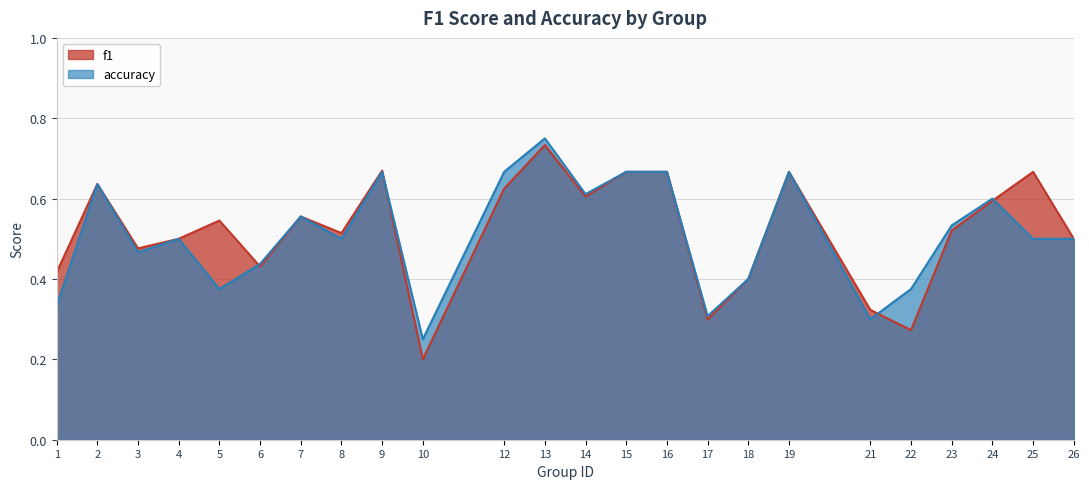

Which has a higher value, 1 or 3?

3